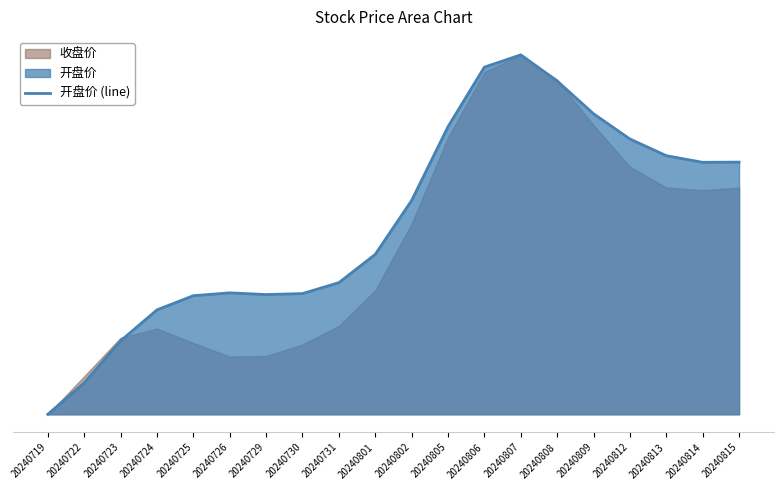

Where is the data nearest to the value 0?

20240719